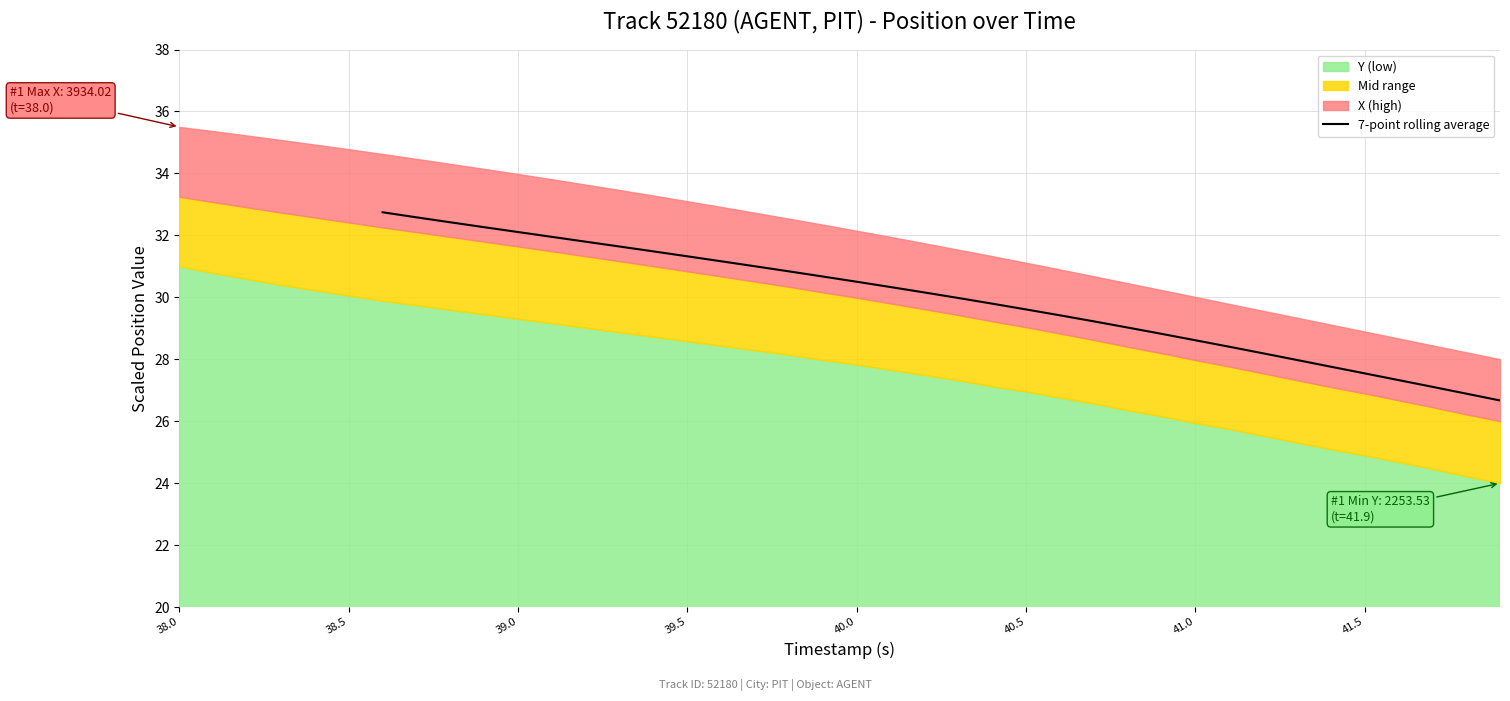

What is the greatest value displayed?

32.7